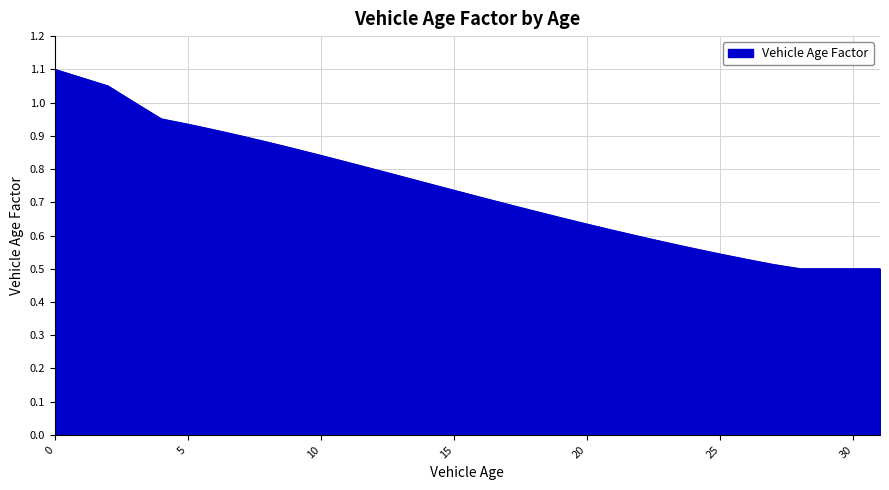

What is the value of the 31st point from the left?

0.5